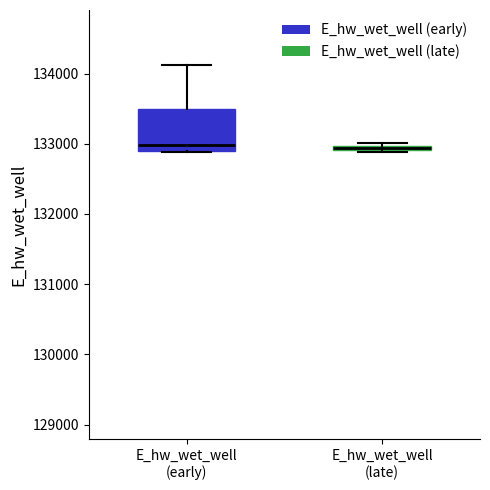

Comparing the boxes themselves (not the whiskers), which one is the tallest?

E_hw_wet_well (early)